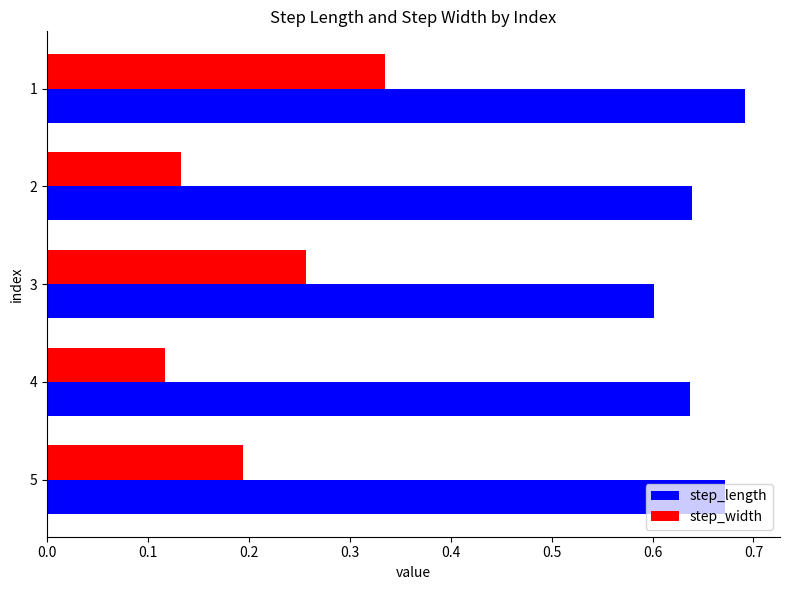

What is the difference between the maximum and minimum values in the step_width series?

0.2